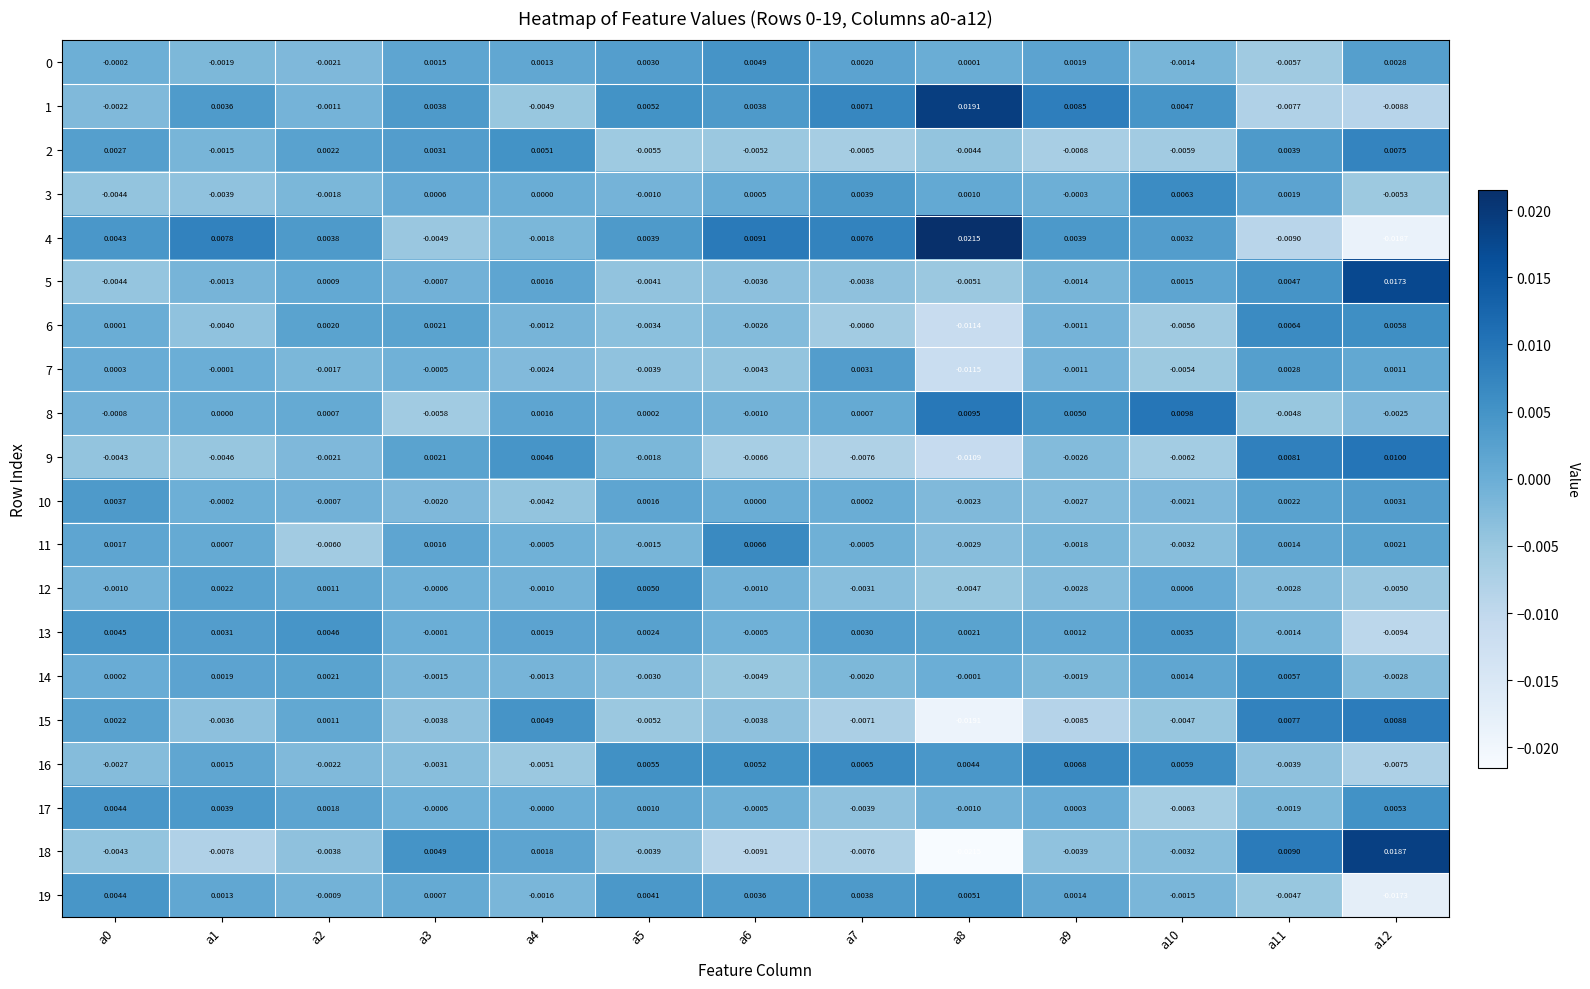

Is the value of 12 at a9 greater than the value of 10 at a11?

No